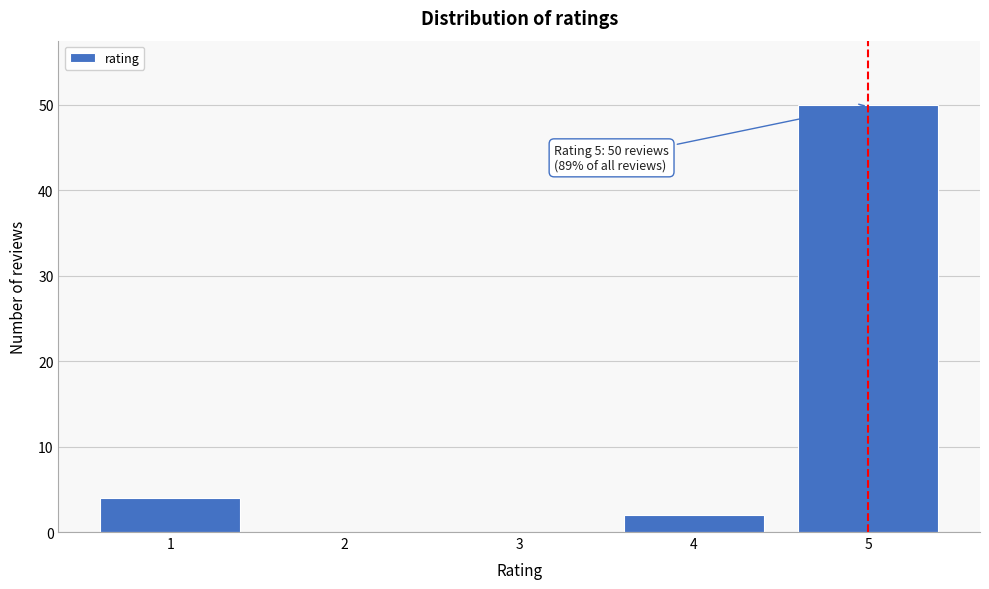

Reading left to right, what are all the values shown in this chart?

1=4	2=0	3=0	4=2	5=50